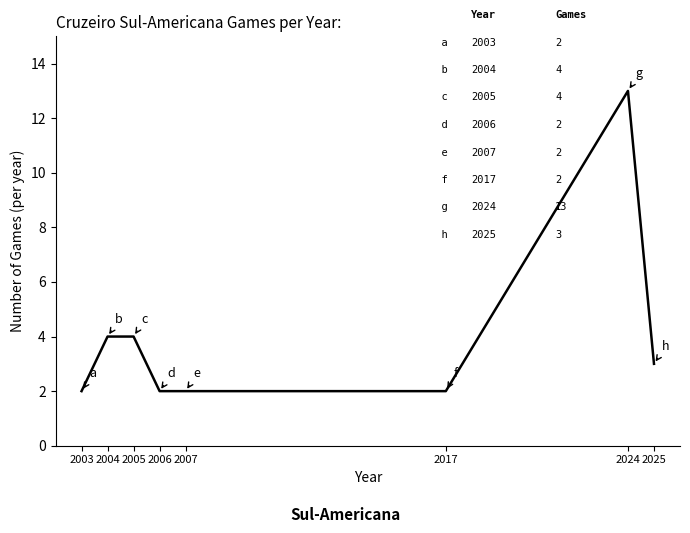

Reading left to right, what are all the values shown in this chart?

2	4	4	2	2	2	13	3